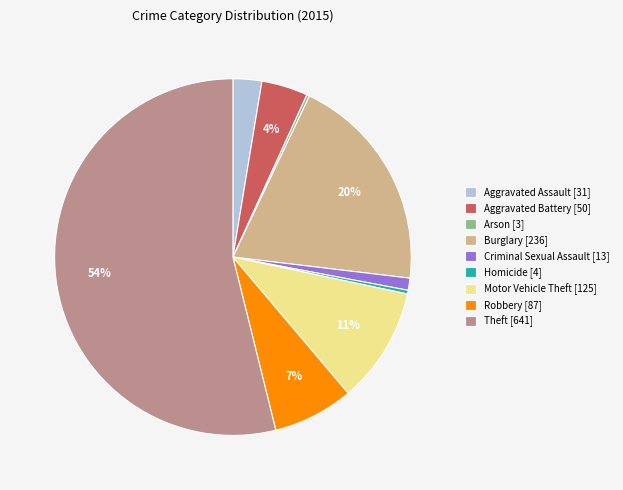

To the nearest percent, what portion does Aggravated Battery [50] represent?

4%